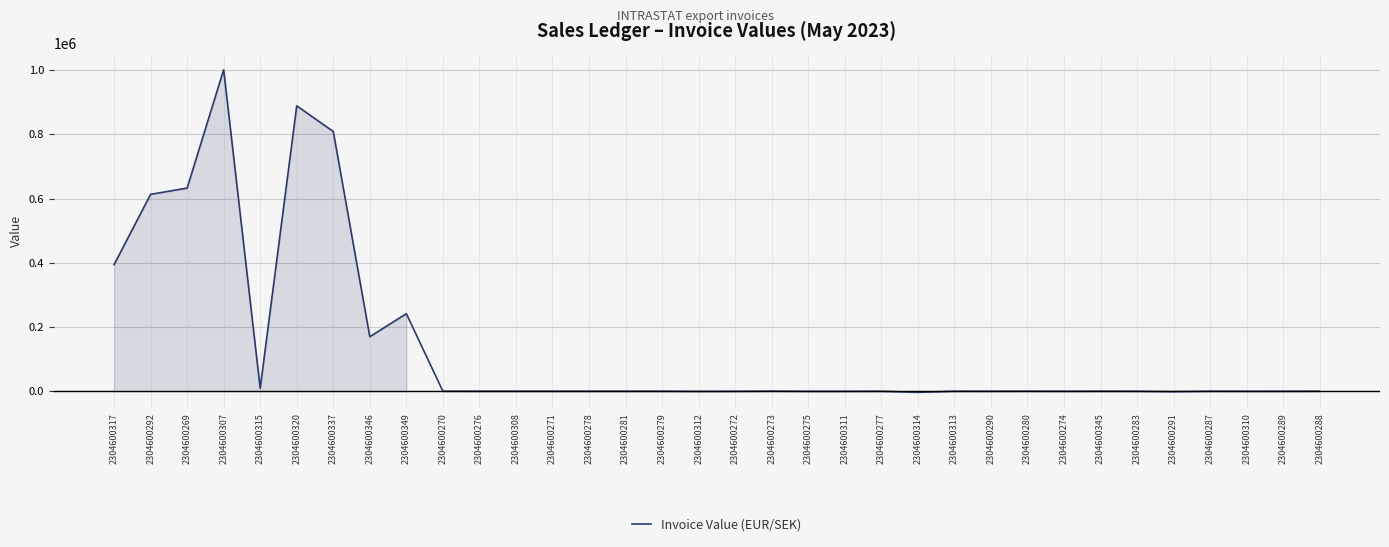

The value at 2304600320 is 889266.9. True or false?

True